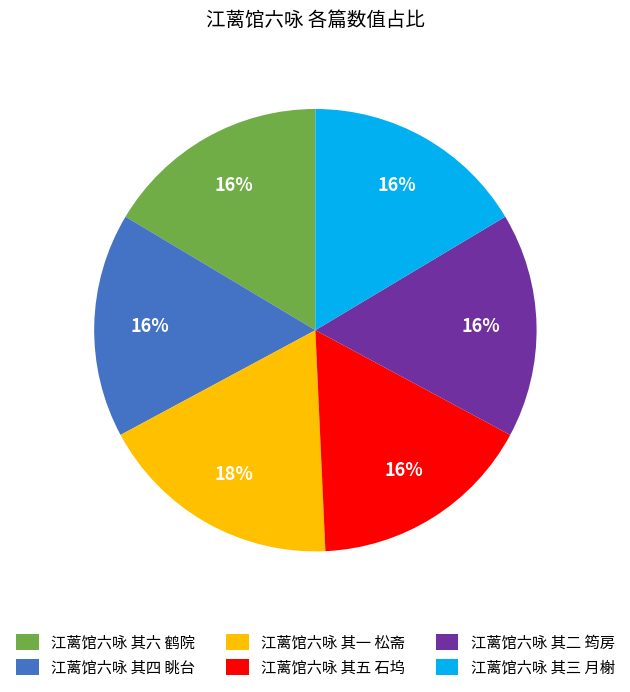

Which slice is the largest?

江蓠馆六咏 其一 松斋